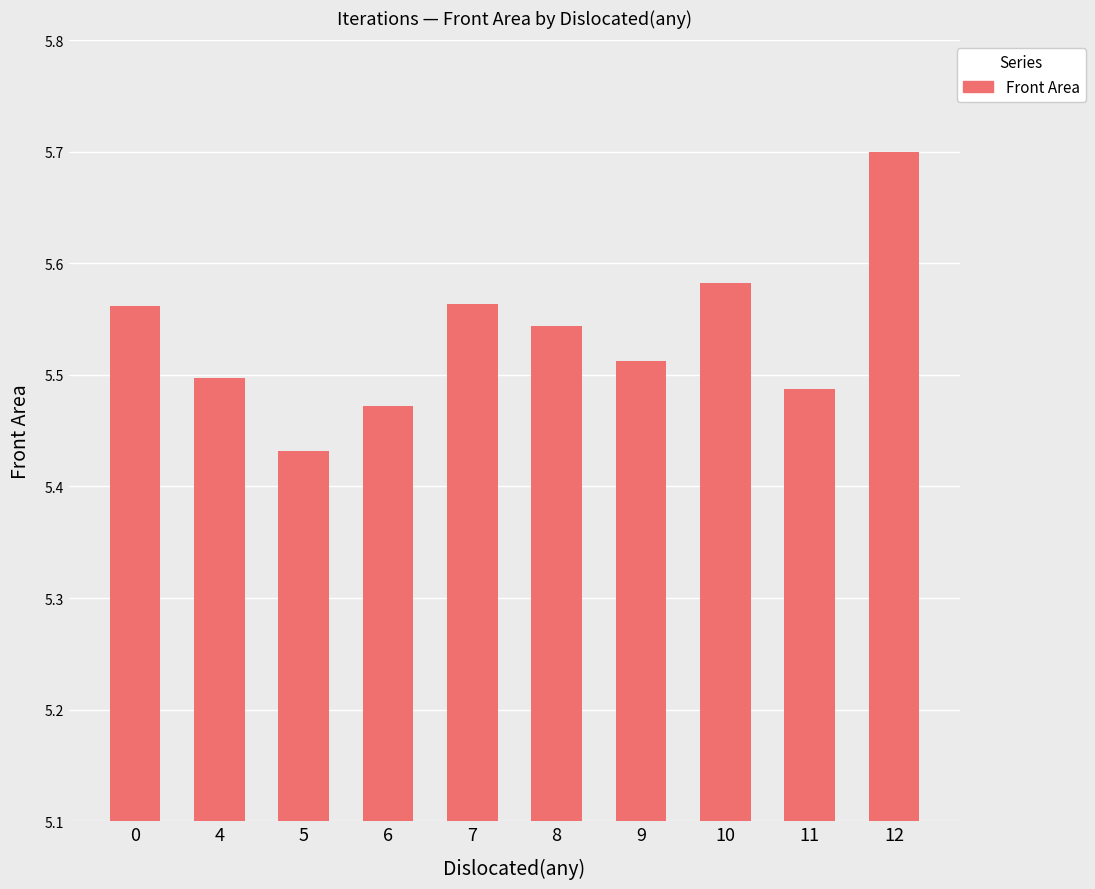

Is it true that the value at 0 is 8.7?

False